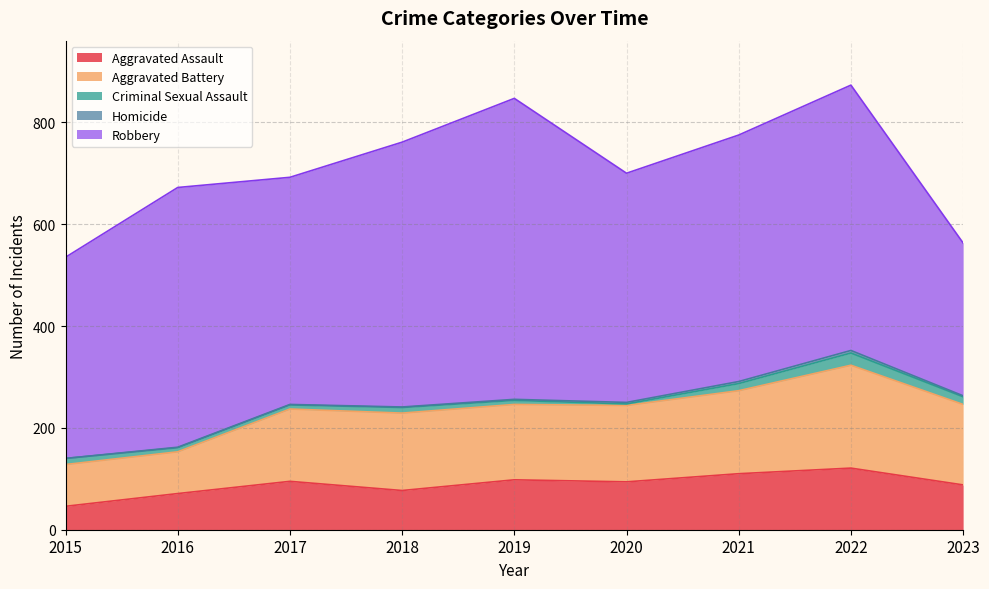

What is the difference between the highest and lowest values at 2015?

395